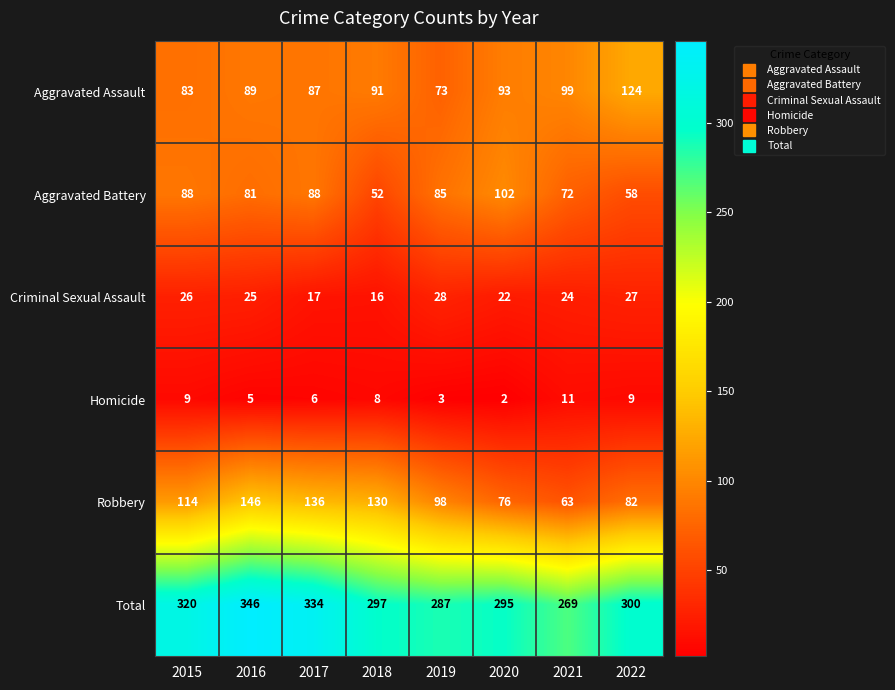

Is it true that Aggravated Assault equals 26 at 2018?

False